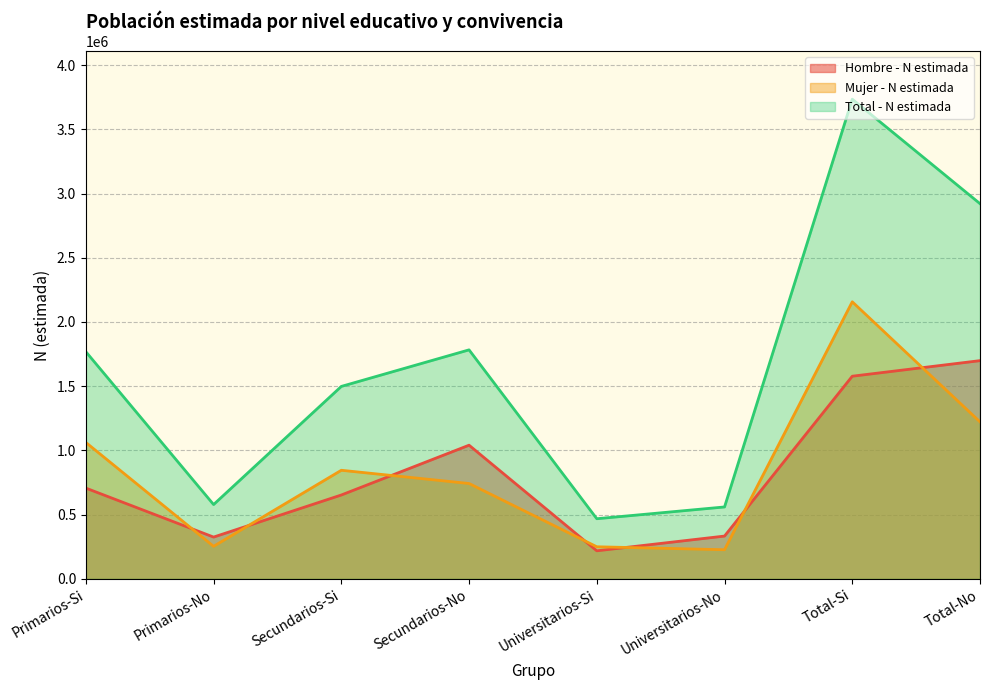

True or false: Total - N estimada has more than 2 interior local peaks.

False